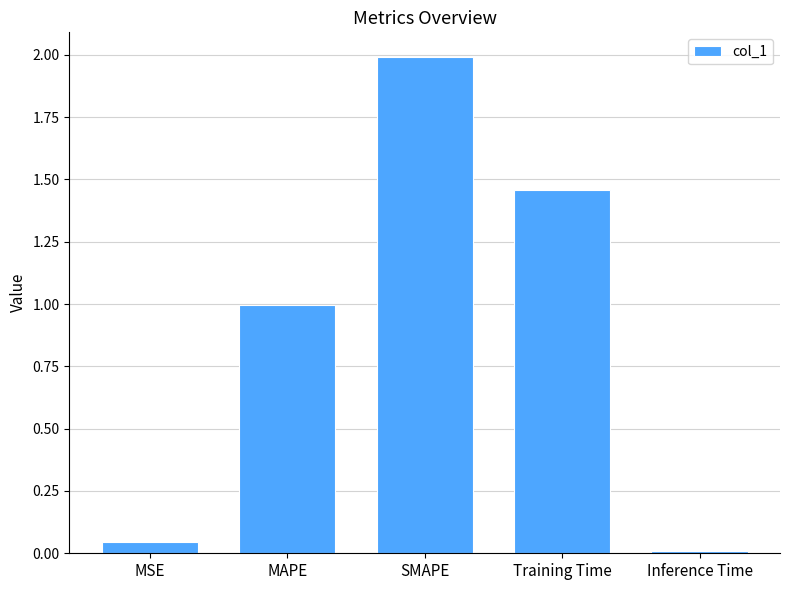

What position from the left is SMAPE?

3